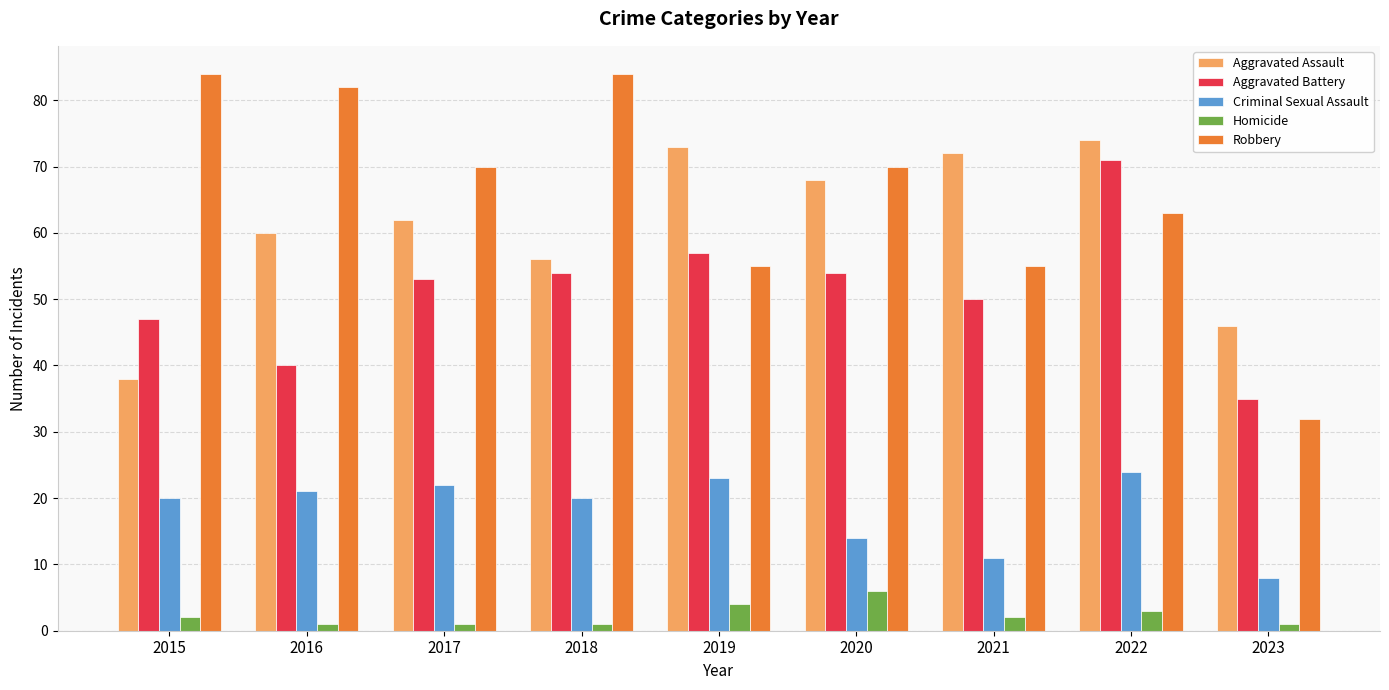

What is the value of the Robbery bar at the 6th from the left?

70